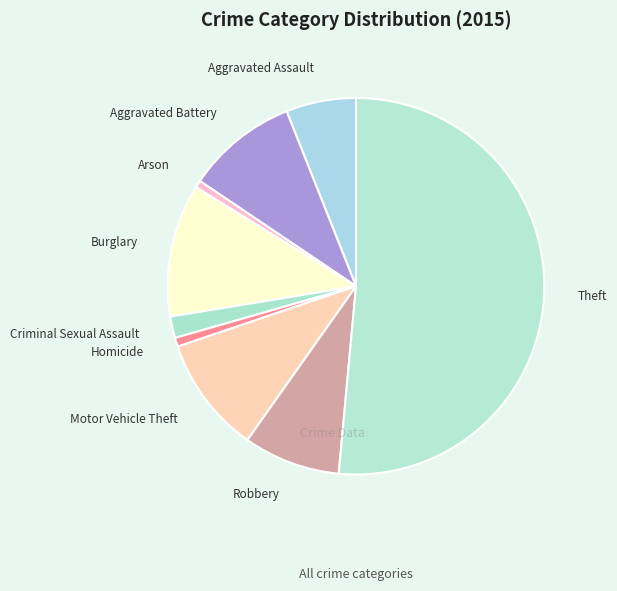

Combined, do Theft and Burglary account for over 50%?

Yes